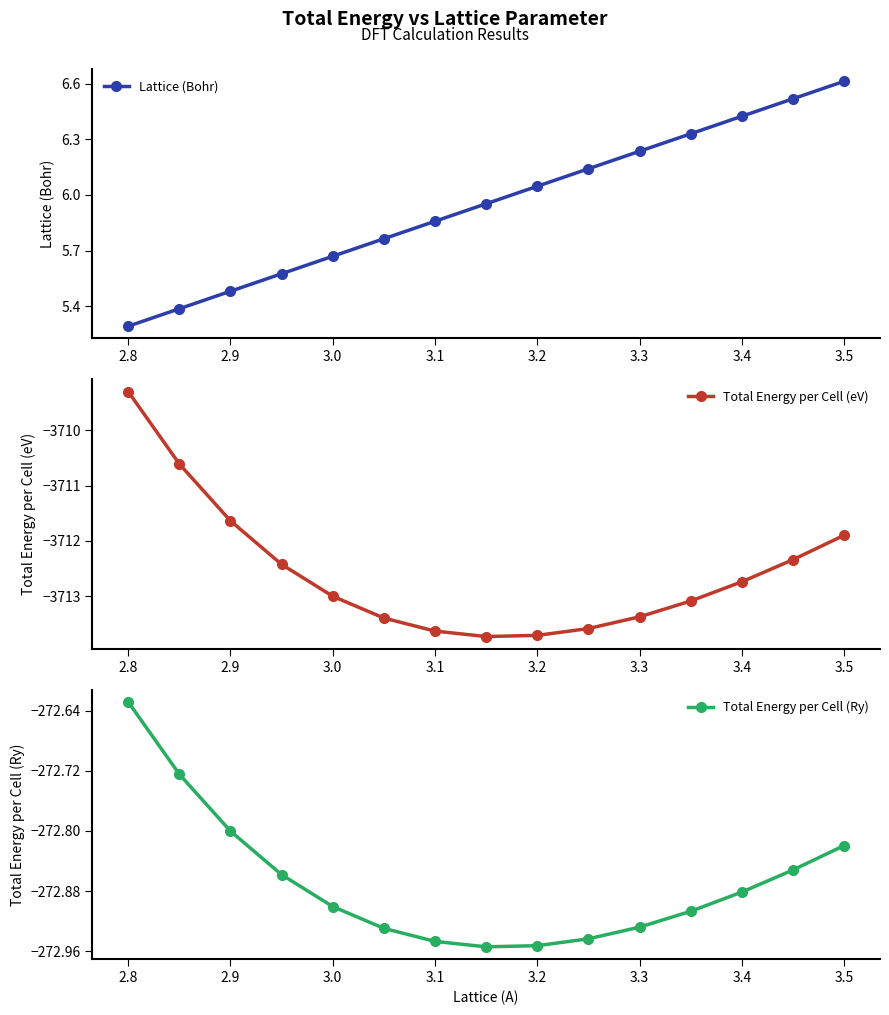

True or false: Lattice (Bohr) has more than 2 interior local peaks.

False